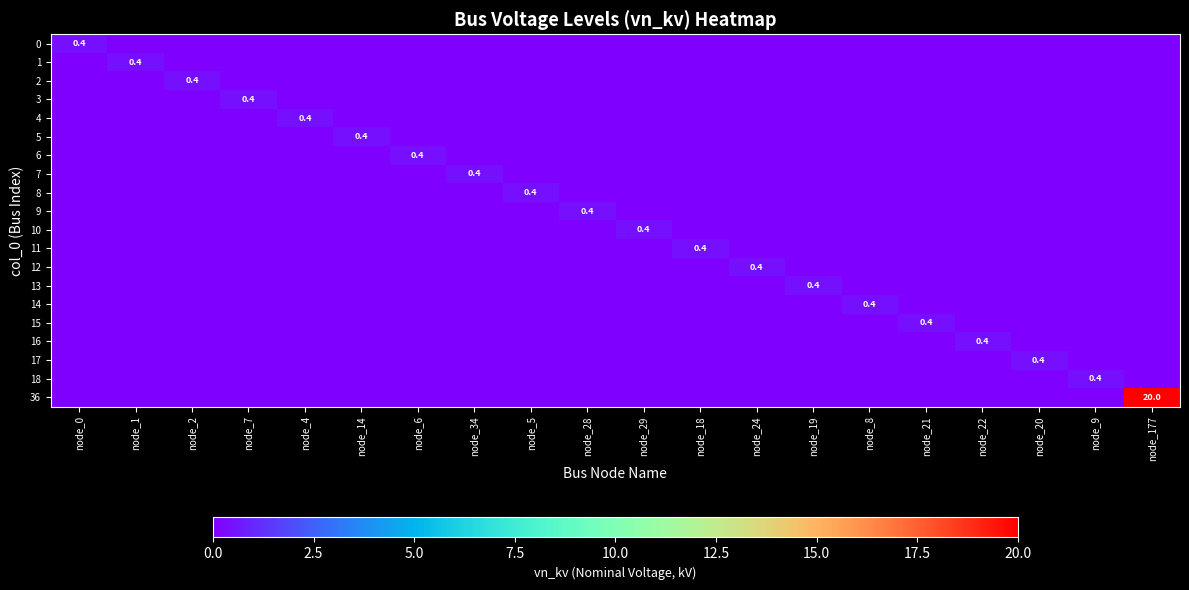

Between node_5 and node_19, which series saw the biggest shift?

8